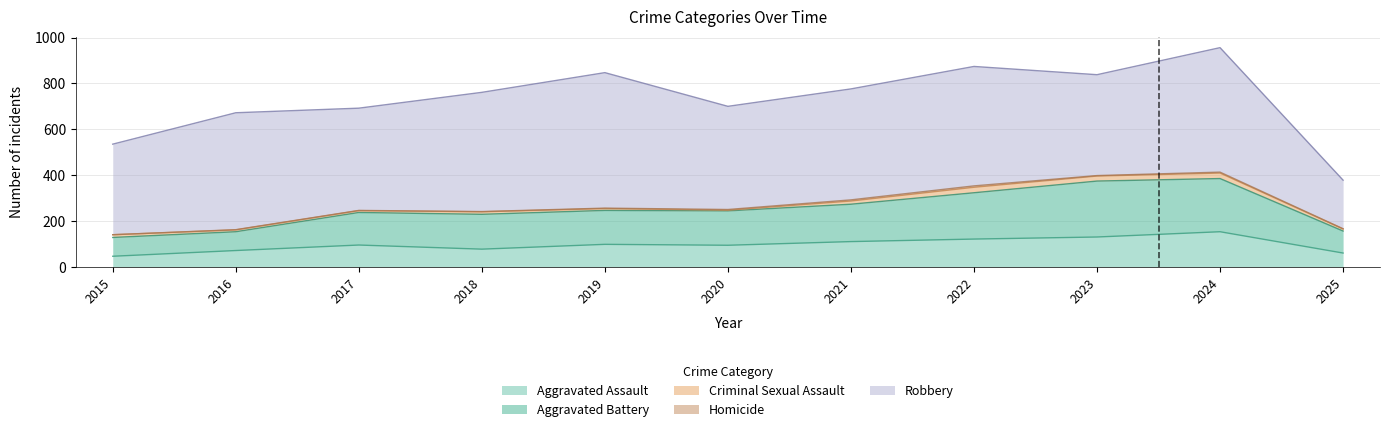

What is the value of the Criminal Sexual Assault point at the 2nd from the left?

8